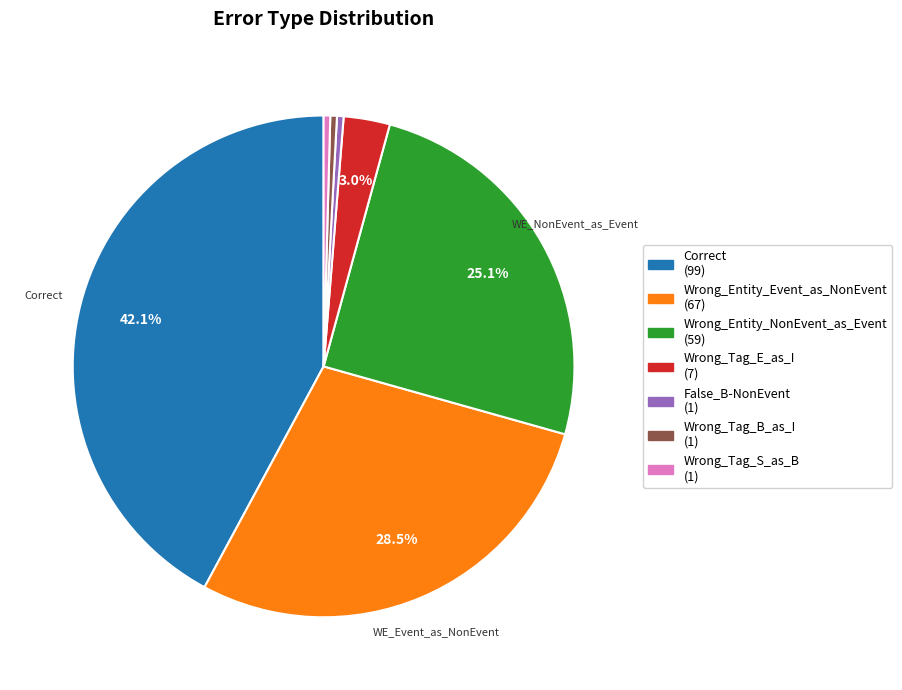

Is there any slice that represents more than half of the pie?

No